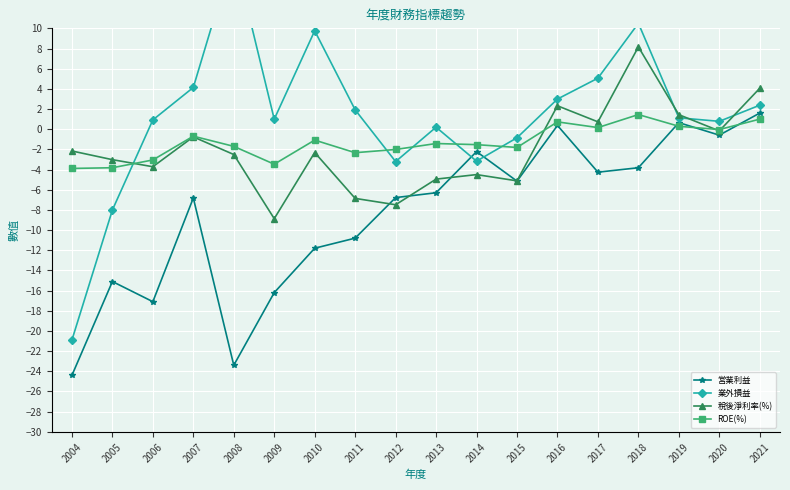

What is the average value of the 業外損益 series?

1.2